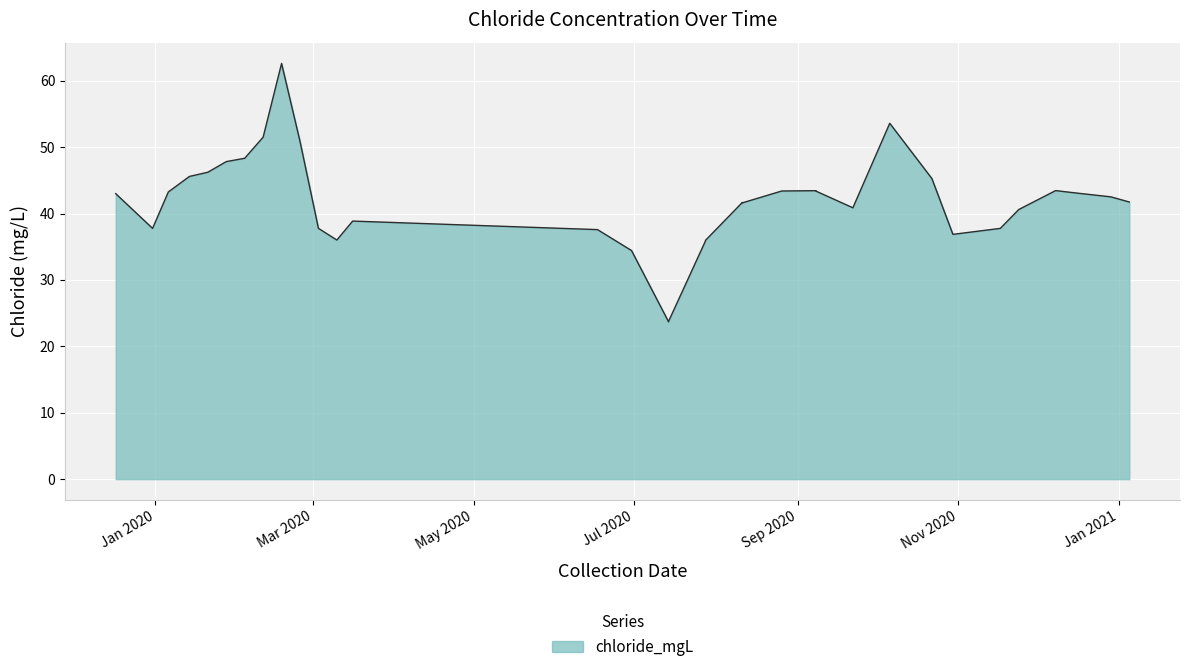

Read the value at 2020-07-14.

23.7